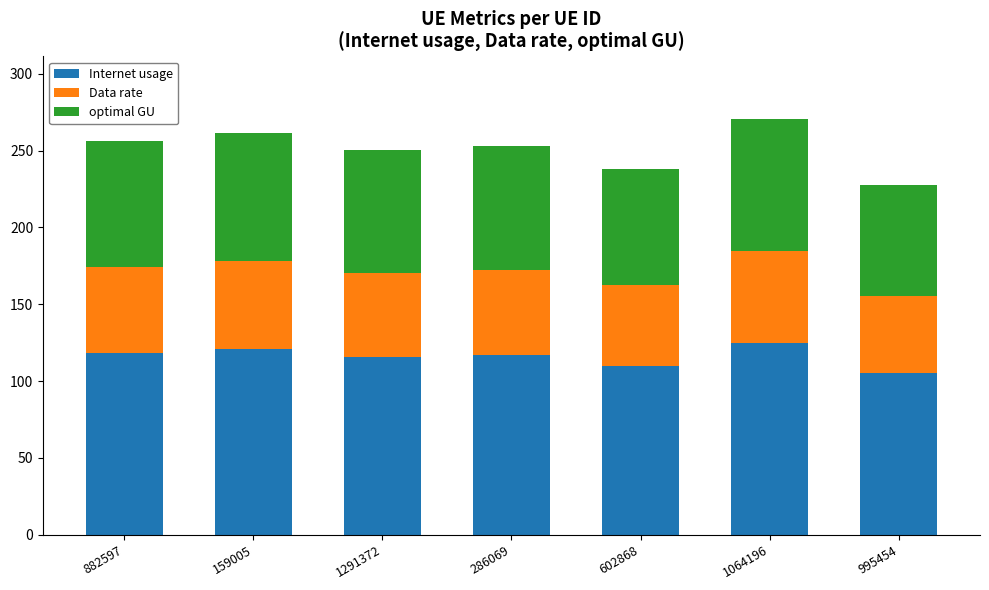

What is the sum of the Internet usage values at 995454 and 1064196?

230.2